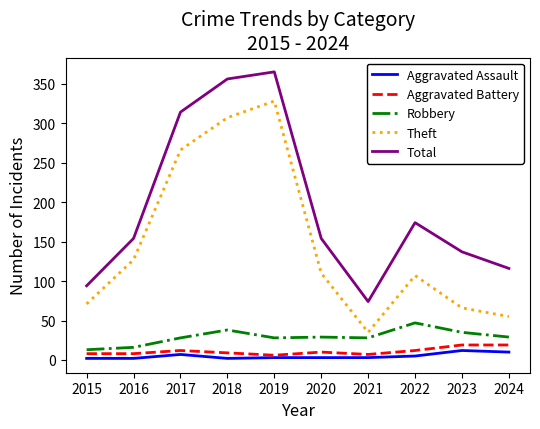

What is the average value of the Aggravated Assault series?

5